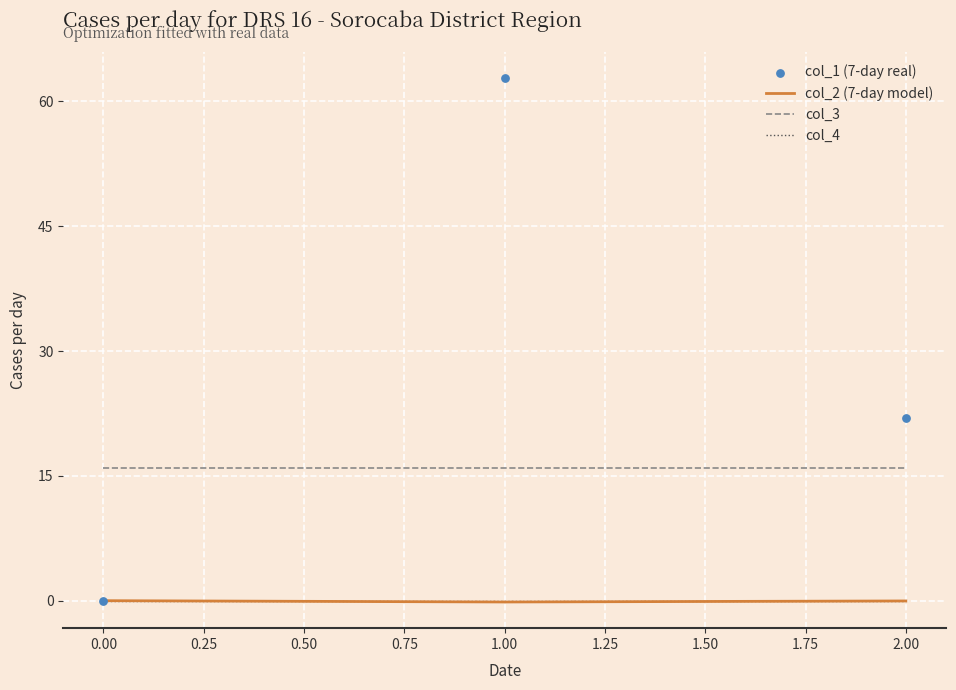

Which series contains the lowest Y value?

col_2 (7-day model)